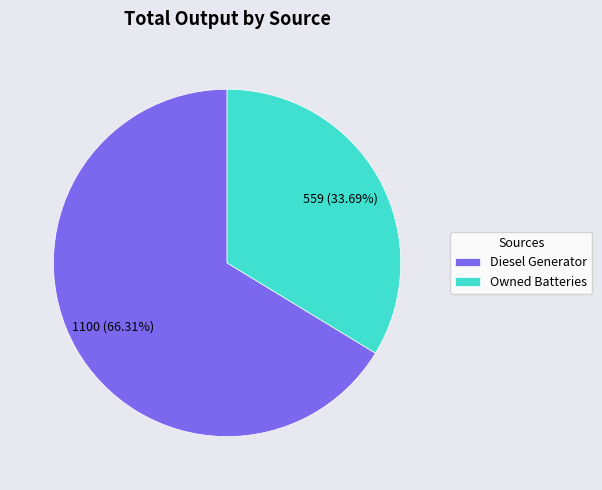

Between Owned Batteries and Diesel Generator, which is larger?

Diesel Generator